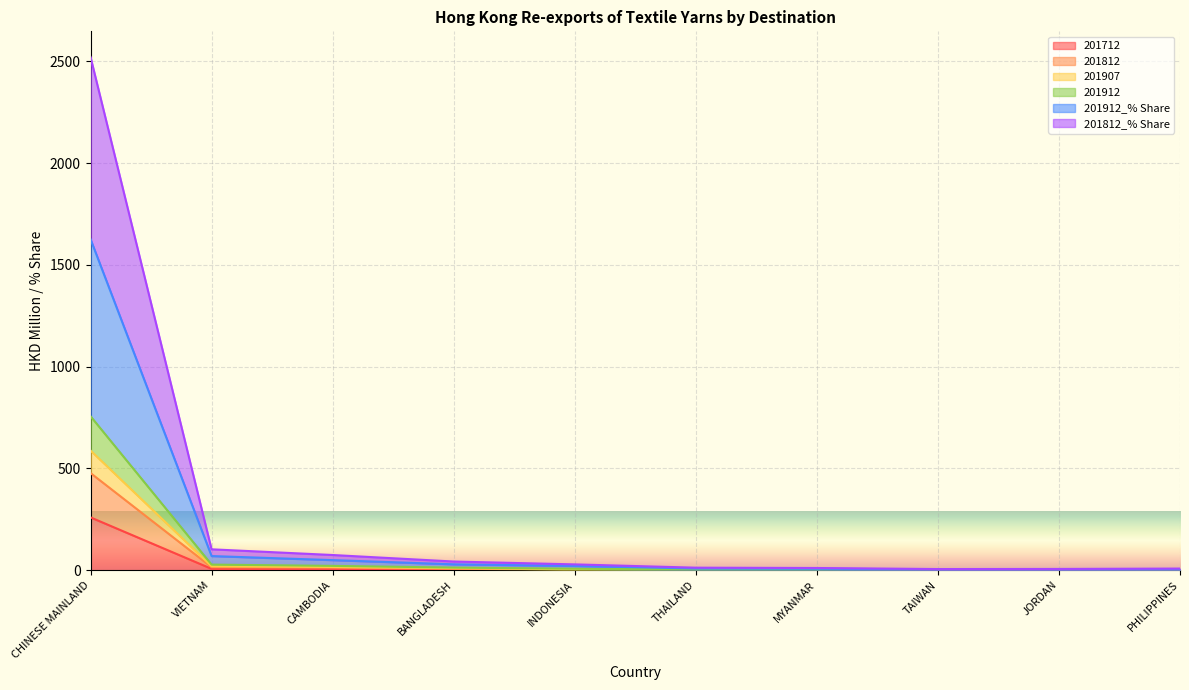

At which category is the sum across all series the highest?

CHINESE MAINLAND